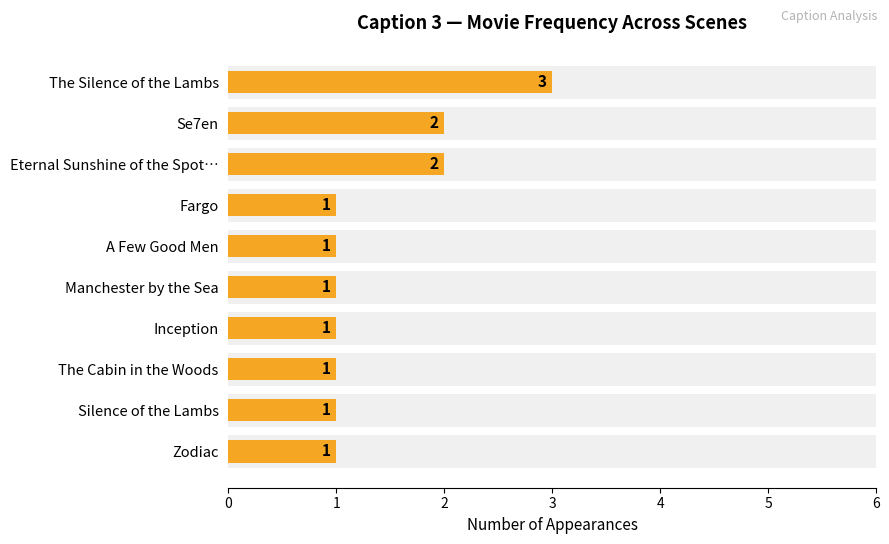

Reading right to left, list all the values displayed in this chart.

1	1	1	1	1	1	1	2	2	3